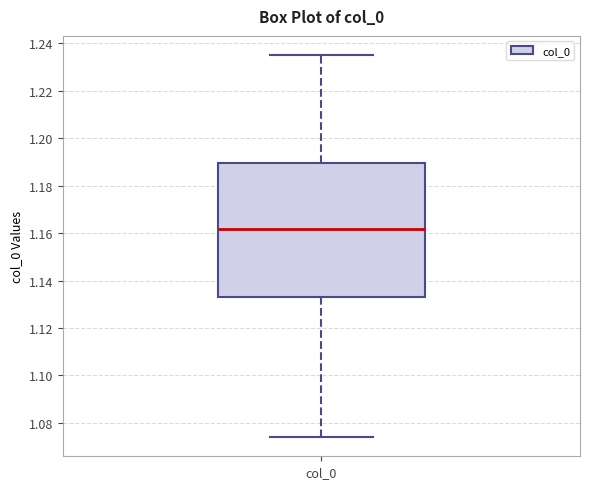

Where is the lower edge of the box for col_0 on the y-axis? The values are not printed on the chart, so give them approximately, as read against the axis.

1.134